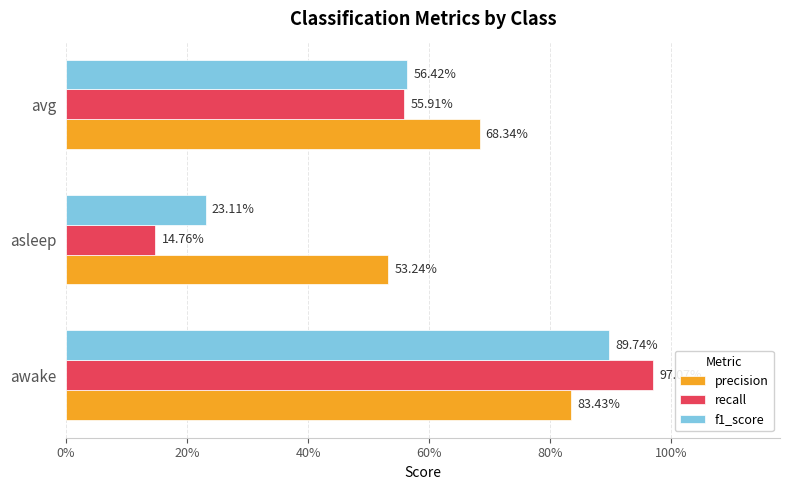

At how many categories does at least one series exceed 0?

3